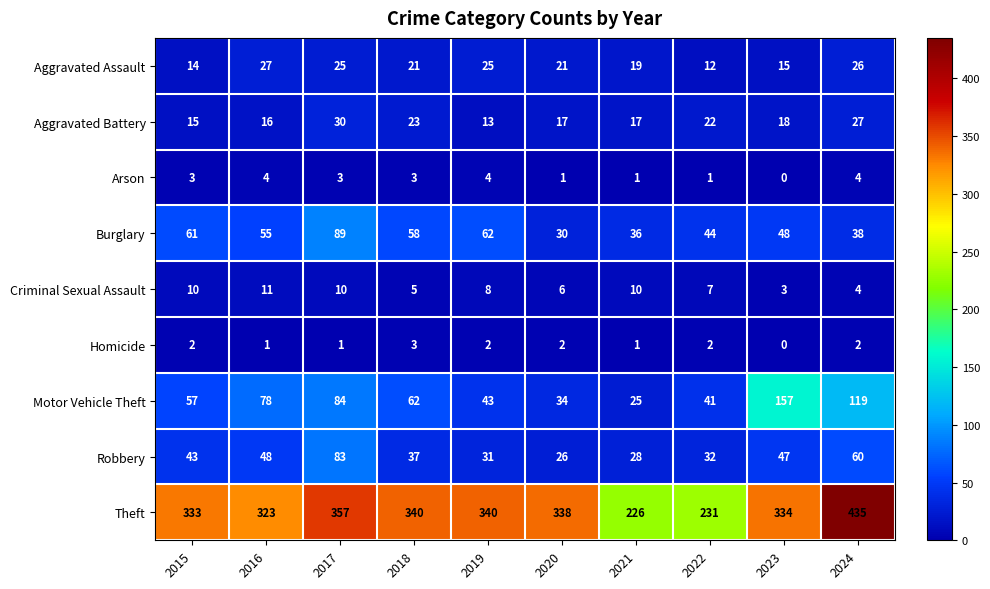

What is the maximum value for Aggravated Battery?

30